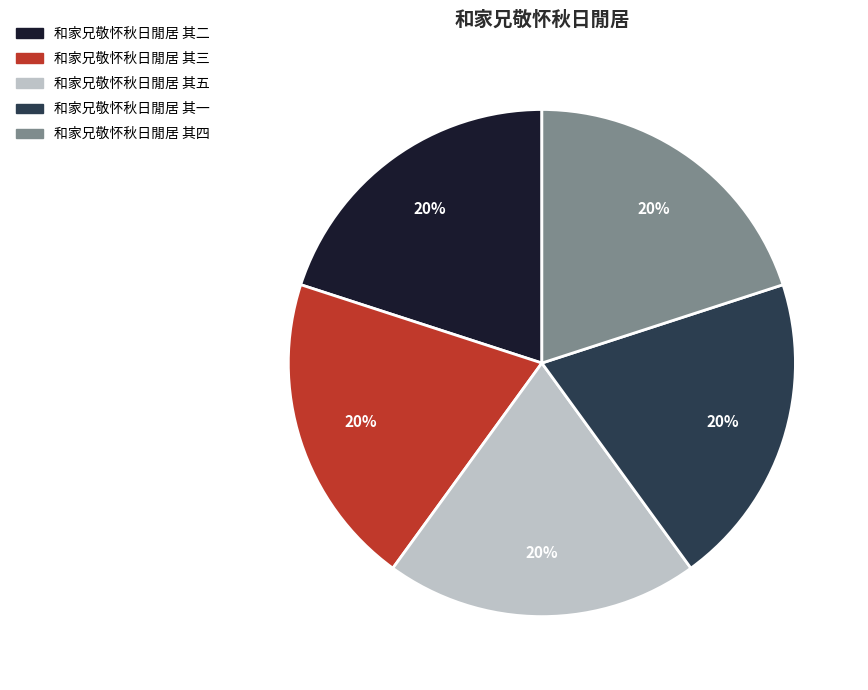

The 和家兄敬怀秋日閒居 其三 slice represents 20% of the pie. True or false?

True